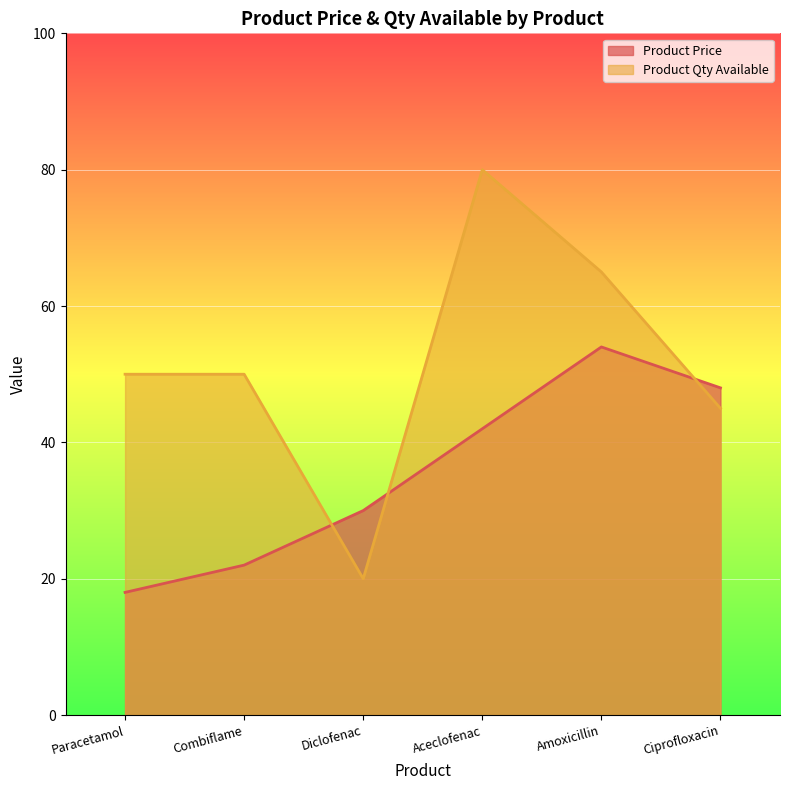

How many lines are shown in the chart?

2